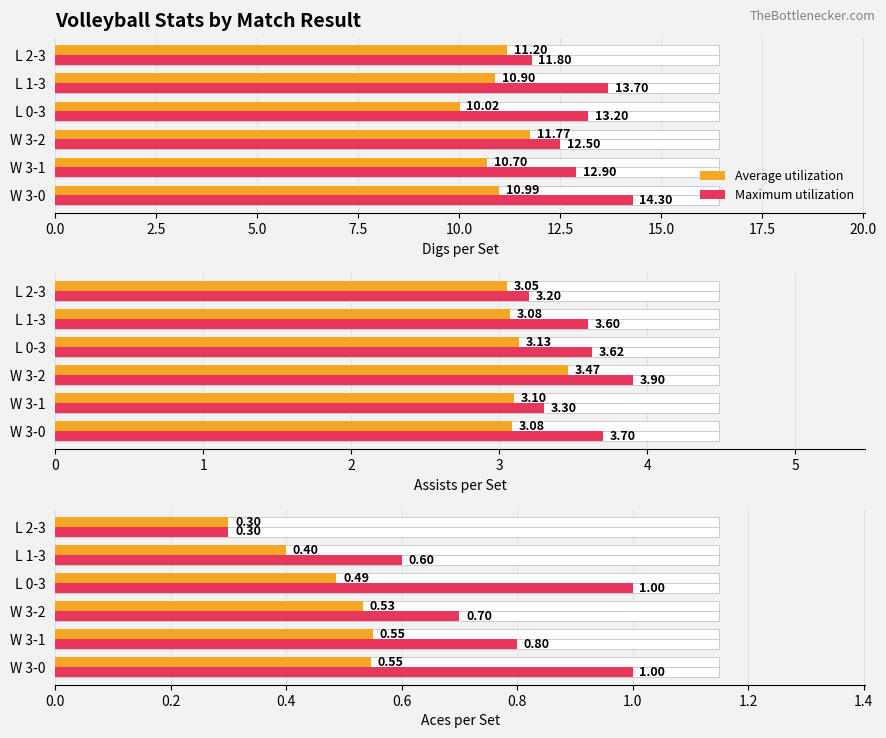

Does the chart contain any negative values?

No